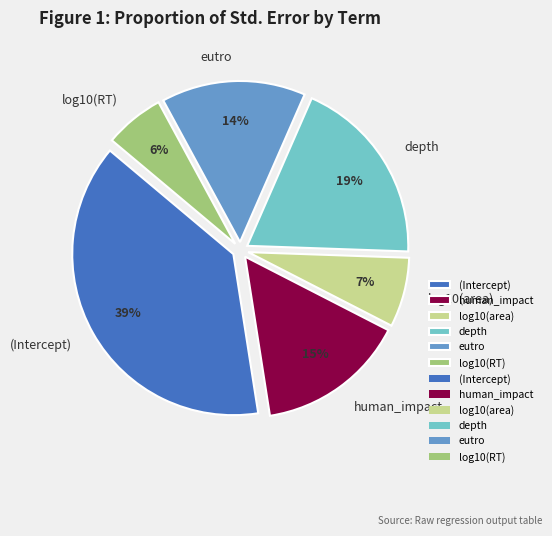

To the nearest percent, what is the combined percentage of eutro and (Intercept)?

53%